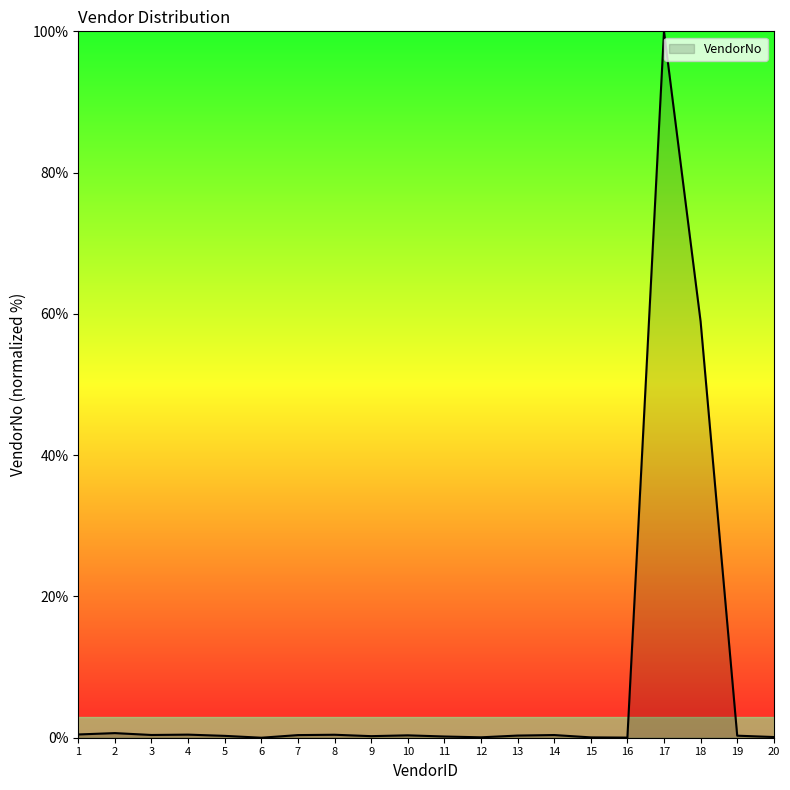

The chart shows a value of 0.3 at 10. True or false?

True